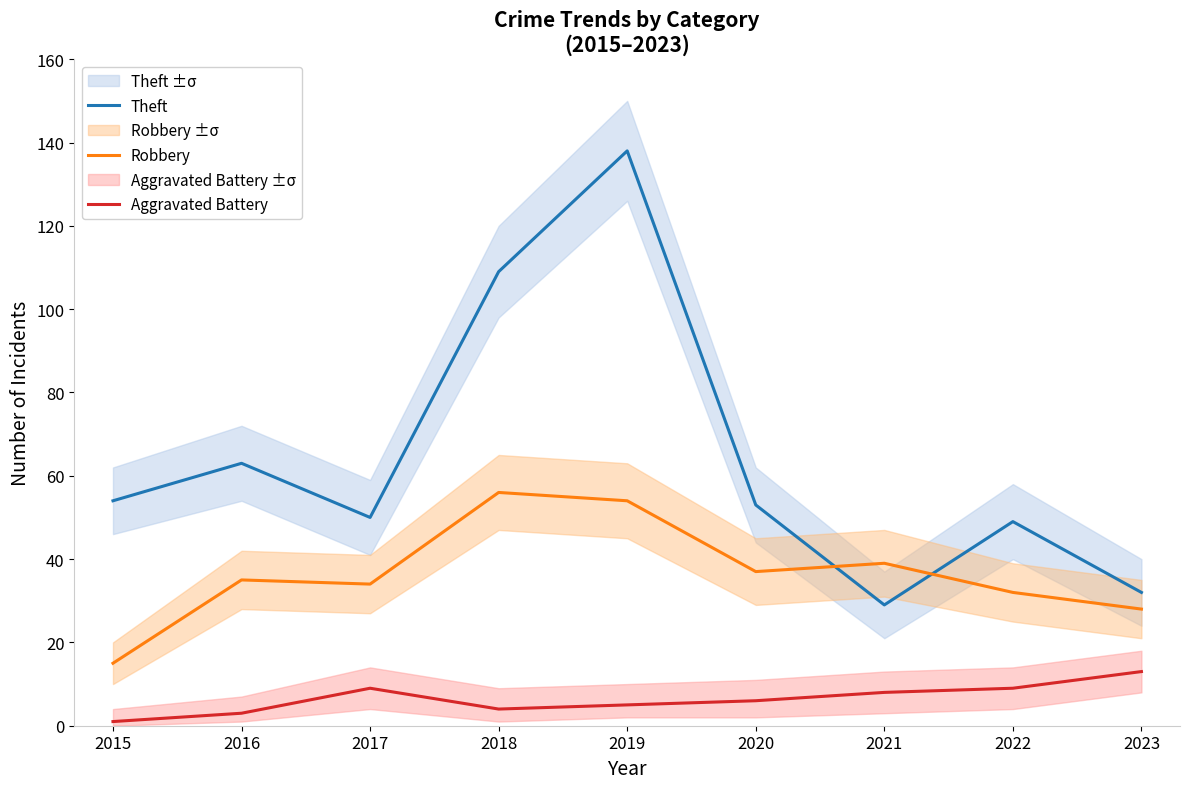

At which label is Theft closest to 83?

2016